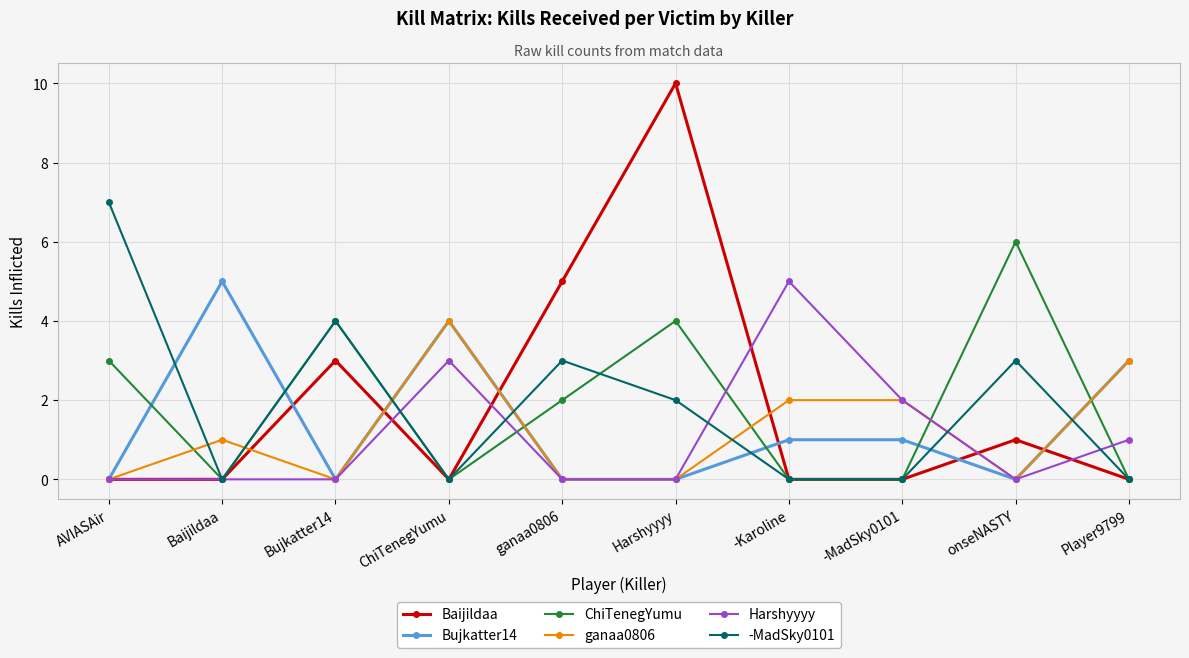

What are all the series names shown in the legend?

Baijildaa, Bujkatter14, ChiTenegYumu, ganaa0806, Harshyyyy, -MadSky0101